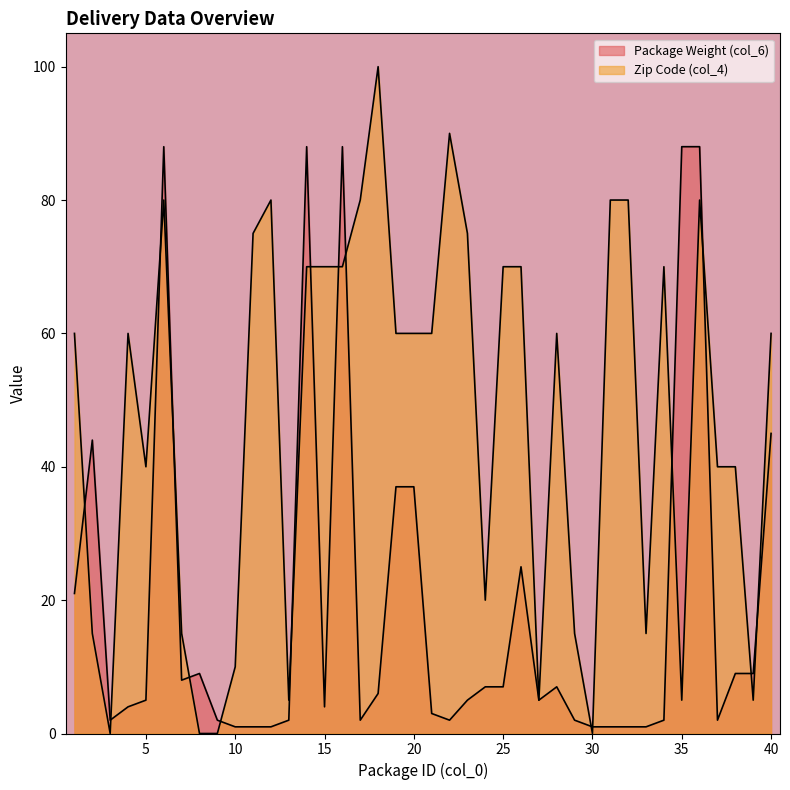

What is the total value across all series at 16?

158